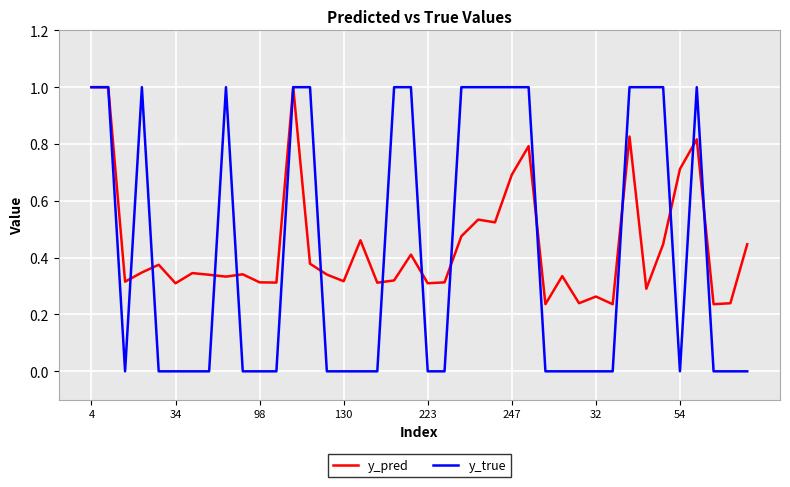

After their last crossing, which series has the higher values: y_pred or y_true?

y_pred